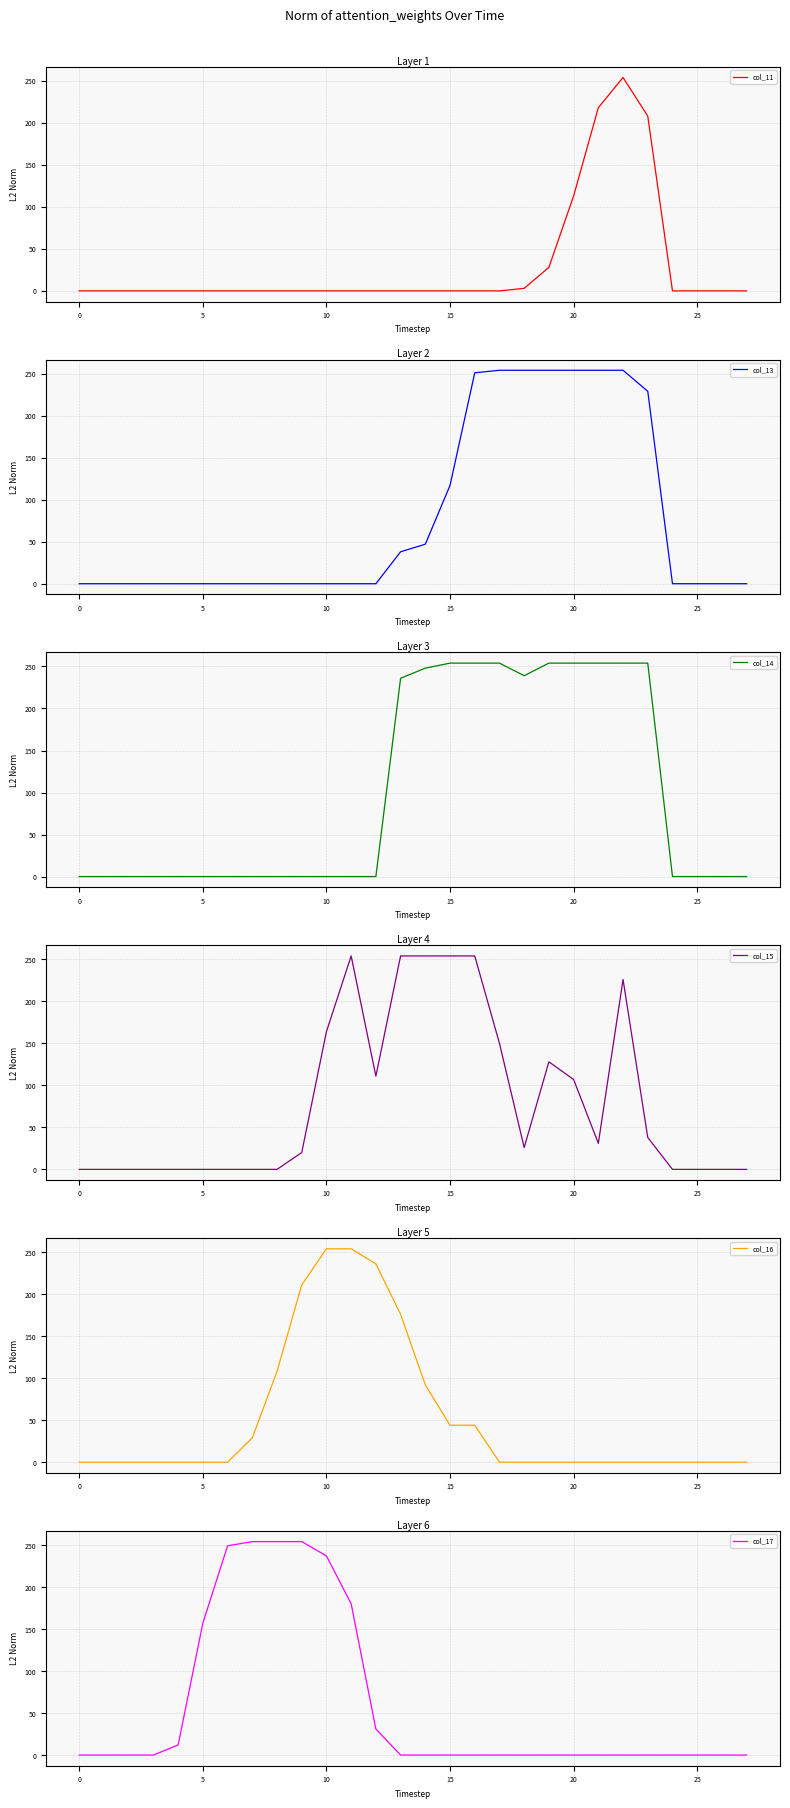

Reading left to right, transcribe all the data shown in this chart.

col_11: 0	0	0	0	0	0	0	0	0	0	0	0	0	0	0	0	0	0	3	28	113	218	254	208	0	0	0	0
col_13: 0	0	0	0	0	0	0	0	0	0	0	0	0	38	47	117	251	254	254	254	254	254	254	229	0	0	0	0
col_14: 0	0	0	0	0	0	0	0	0	0	0	0	0	236	248	254	254	254	239	254	254	254	254	254	0	0	0	0
col_15: 0	0	0	0	0	0	0	0	0	20	164	254	111	254	254	254	254	150	26	128	107	31	226	38	0	0	0	0
col_16: 0	0	0	0	0	0	0	29	108	211	254	254	236	176	92	44	44	0	0	0	0	0	0	0	0	0	0	0
col_17: 0	0	0	0	12	157	249	254	254	254	237	180	31	0	0	0	0	0	0	0	0	0	0	0	0	0	0	0